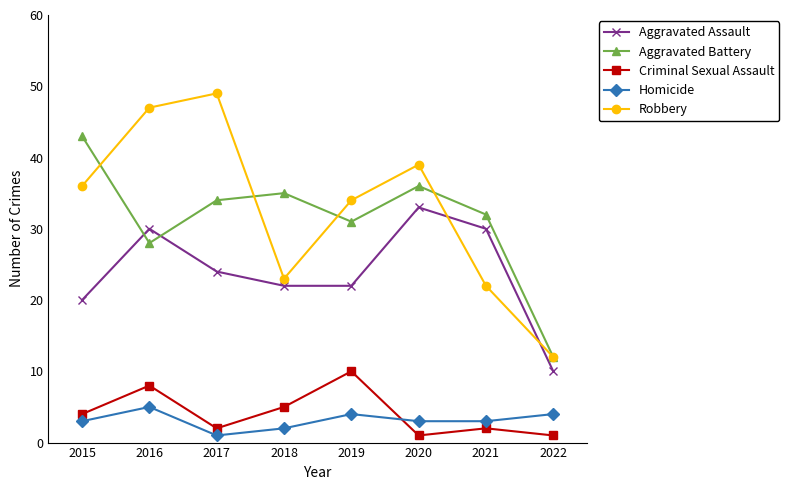

What value does the Criminal Sexual Assault series have at 2018?

5